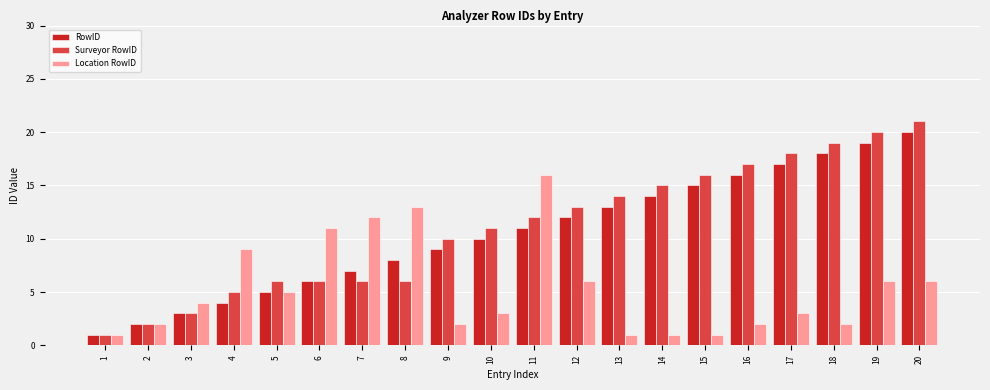

At which category is the sum across all series the highest?

20